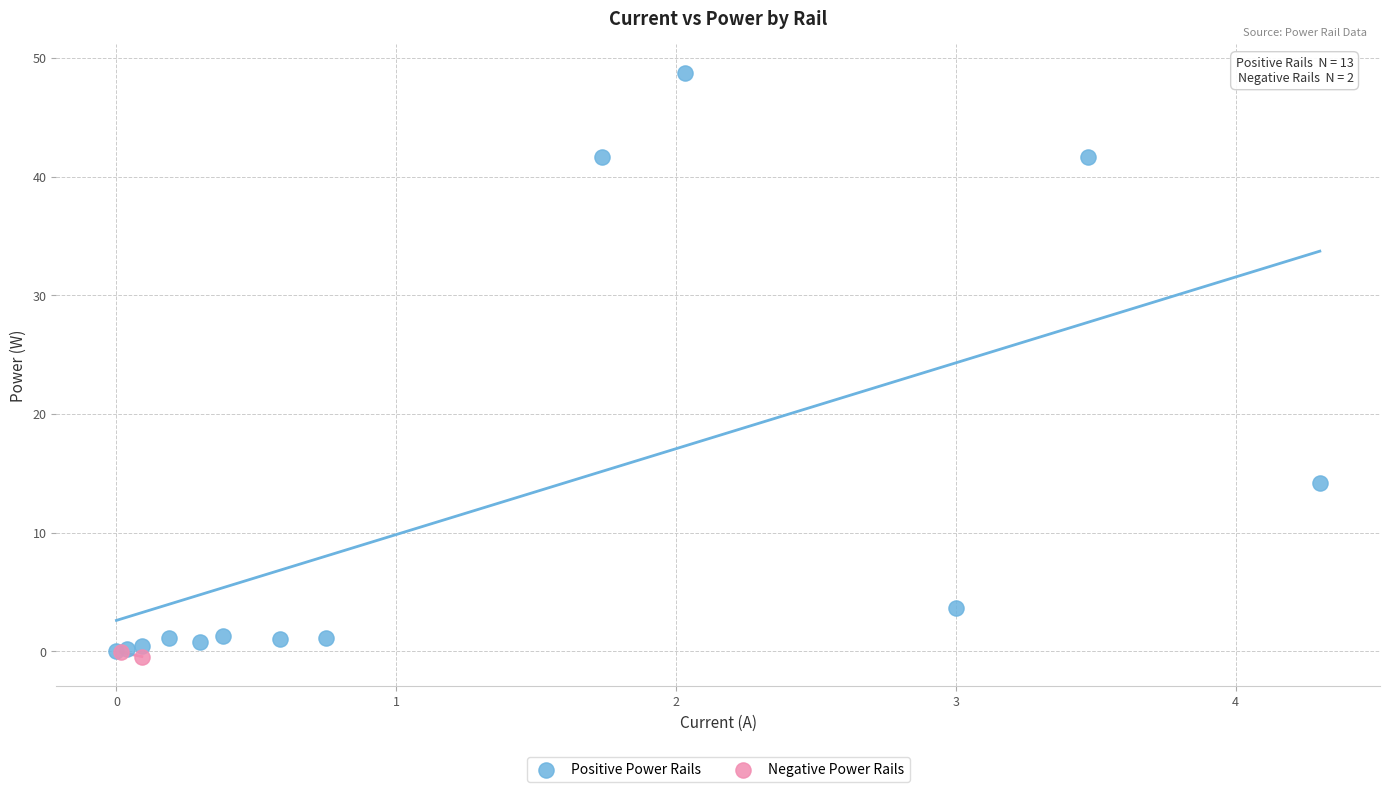

What are all the series names shown in the legend?

Positive Power Rails, Negative Power Rails